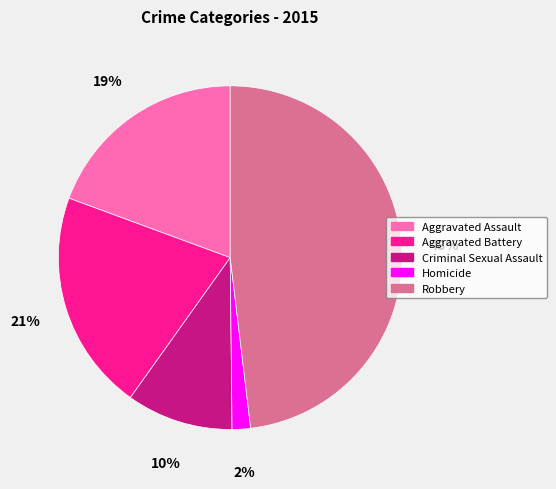

Is it true that Aggravated Battery is 34% of the pie?

False